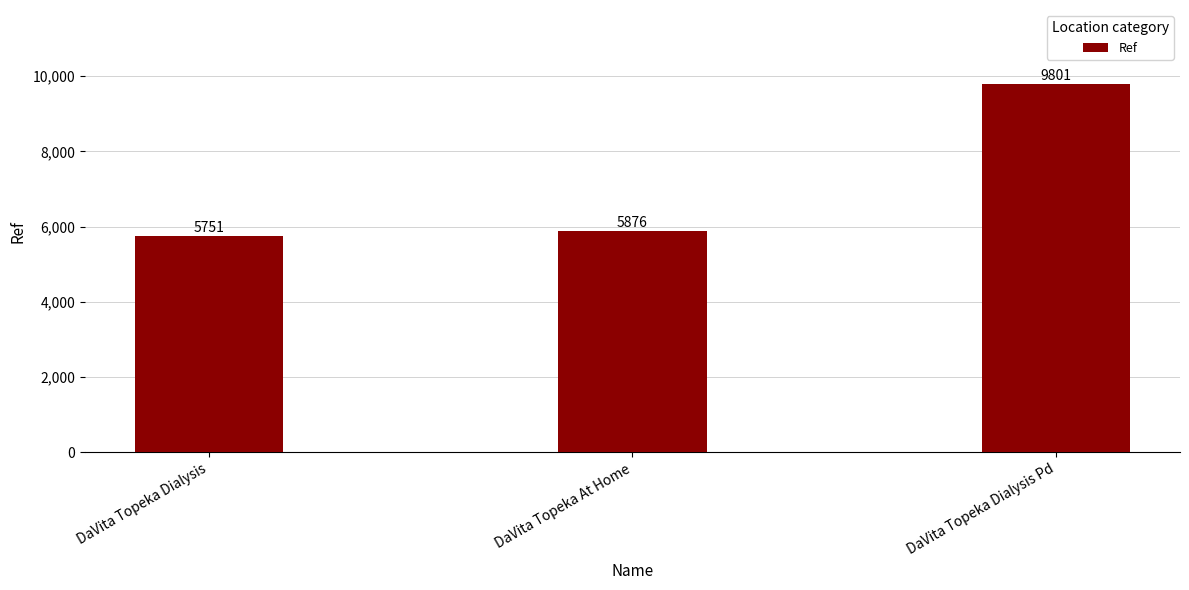

What is the ratio of the value at DaVita Topeka At Home to the value at DaVita Topeka Dialysis?

1.0